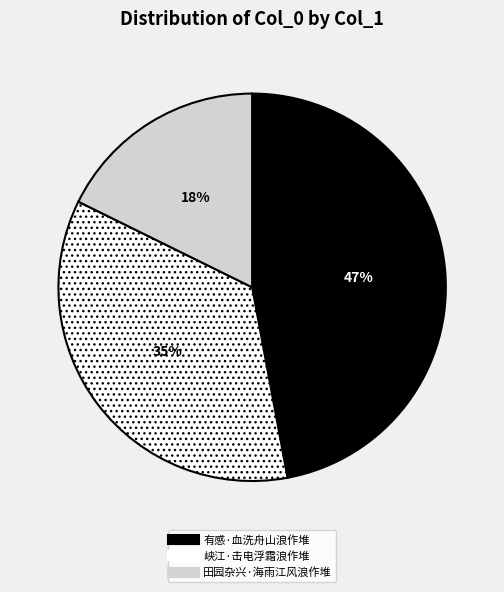

Rank the categories by value from lowest to highest.

田园杂兴·海雨江风浪作堆, 峡江·击电浮霜浪作堆, 有感·血洗舟山浪作堆